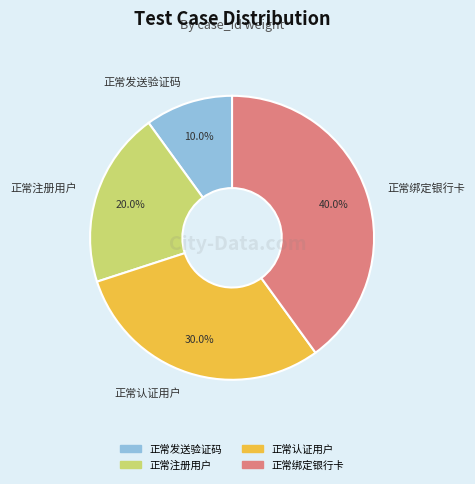

True or false: 正常绑定银行卡 accounts for 53% of the total.

False